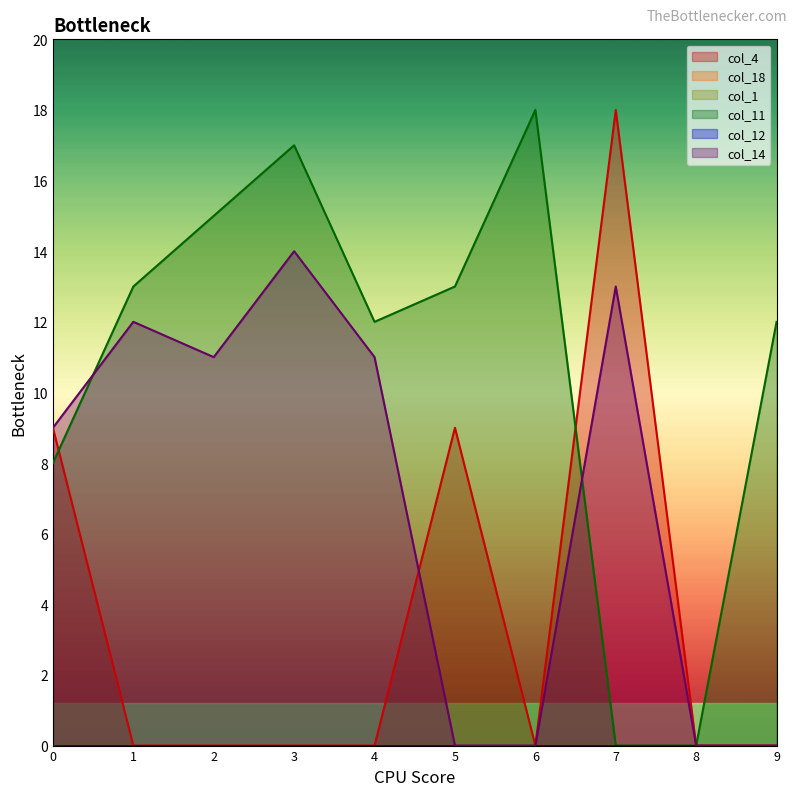

Count the number of categories in the chart.

10